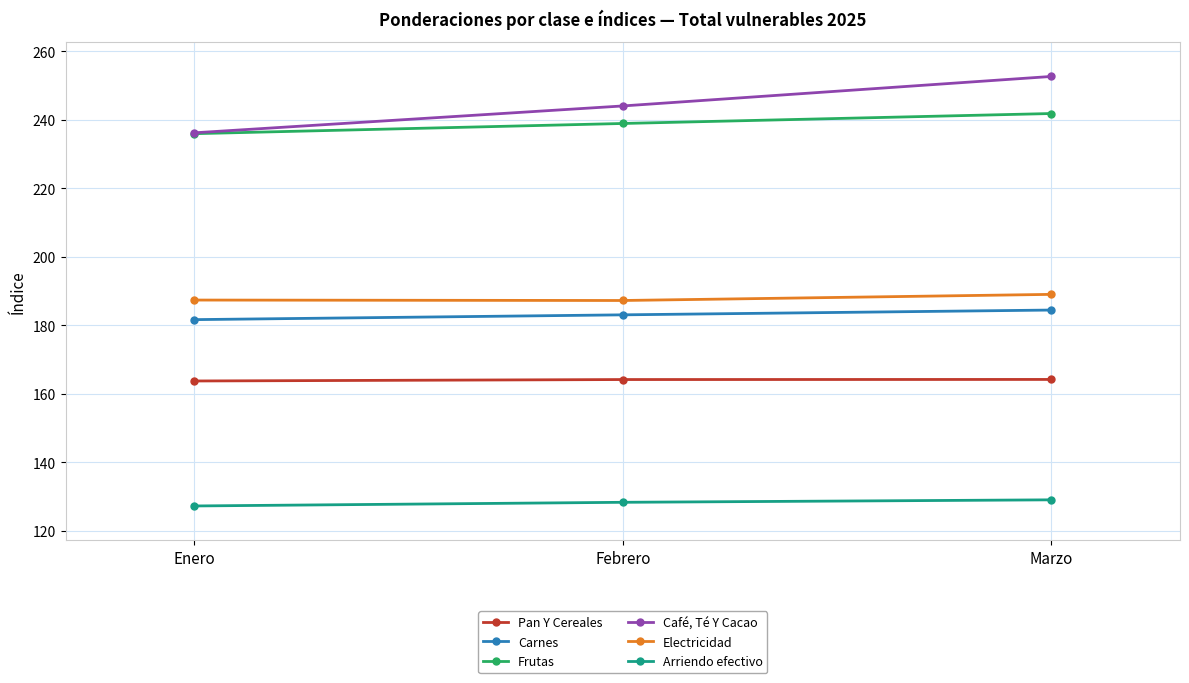

How many lines are shown in the chart?

6